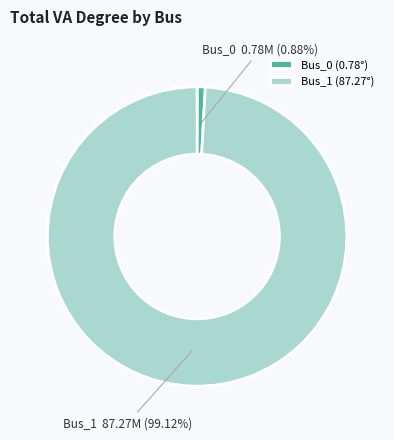

Which slice represents more than half of the pie?

Bus_1